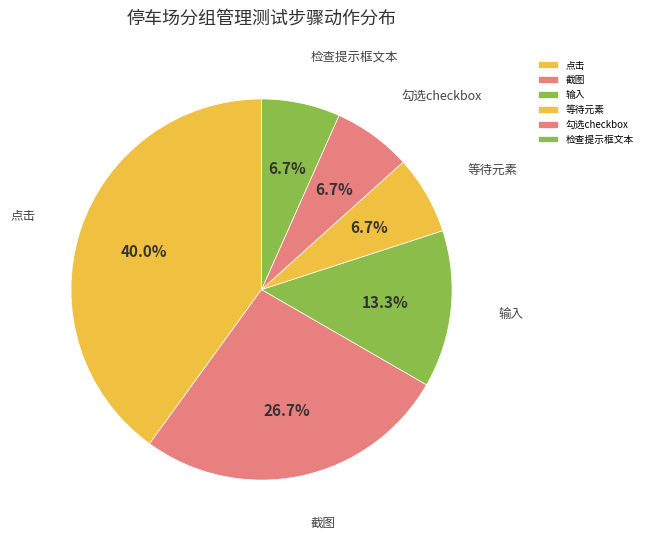

Is there any slice that represents more than half of the pie?

No